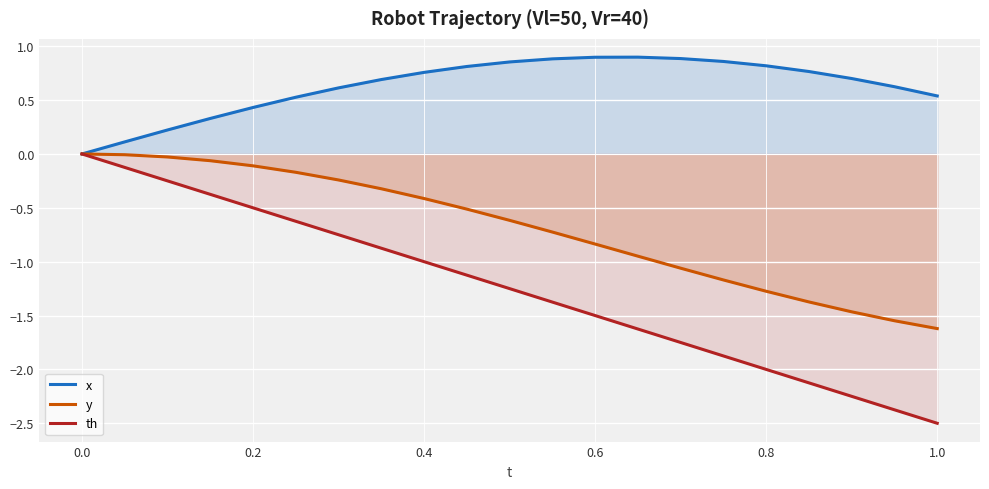

The y series shows -0.1 at 0.8. True or false?

False